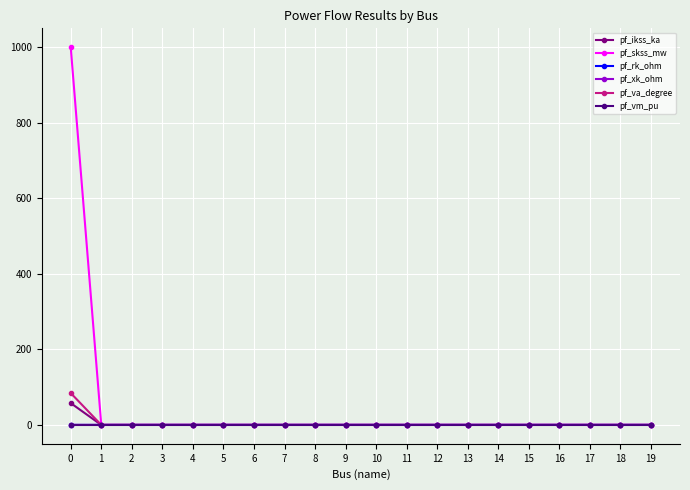

The value of pf_rk_ohm at 16 is 0.0. True or false?

True